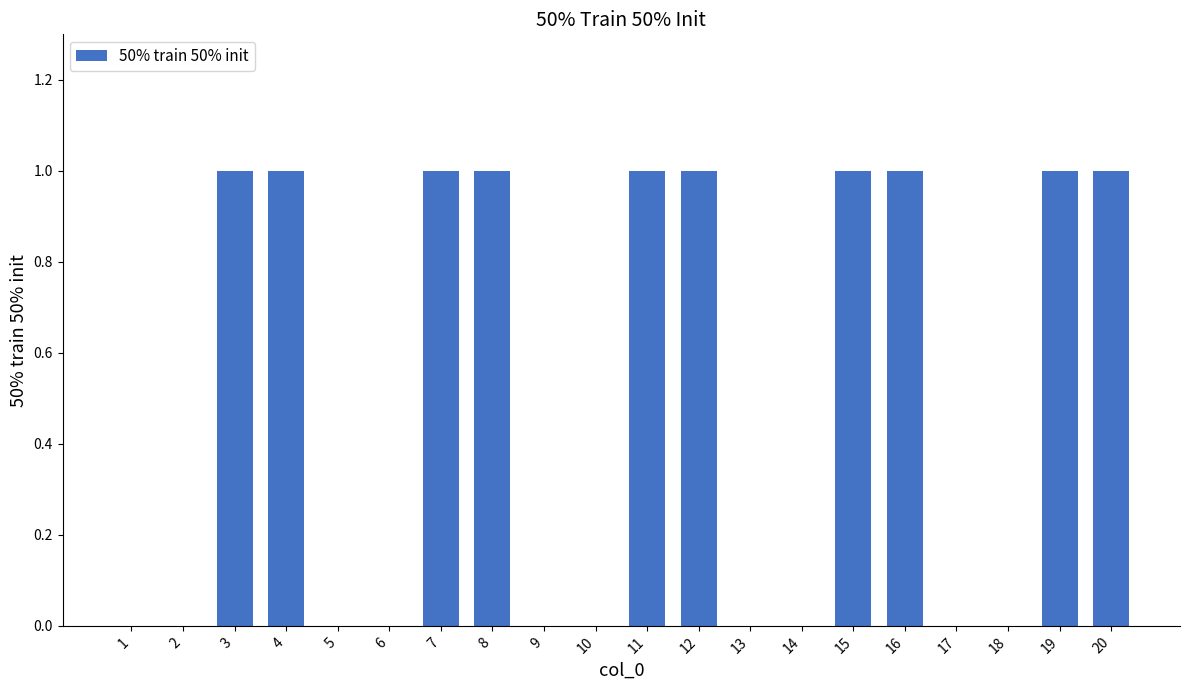

Are the bars grouped side by side (vs. stacked)?

No